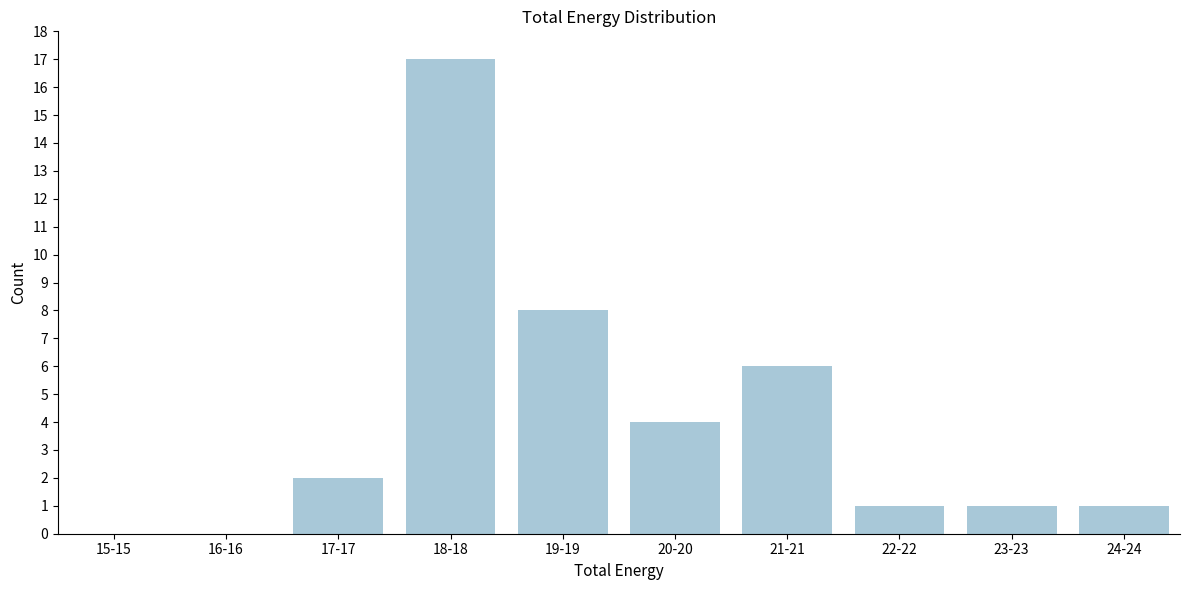

Reading left to right, transcribe all the data shown in this chart.

15-15=0	16-16=0	17-17=2	18-18=17	19-19=8	20-20=4	21-21=6	22-22=1	23-23=1	24-24=1